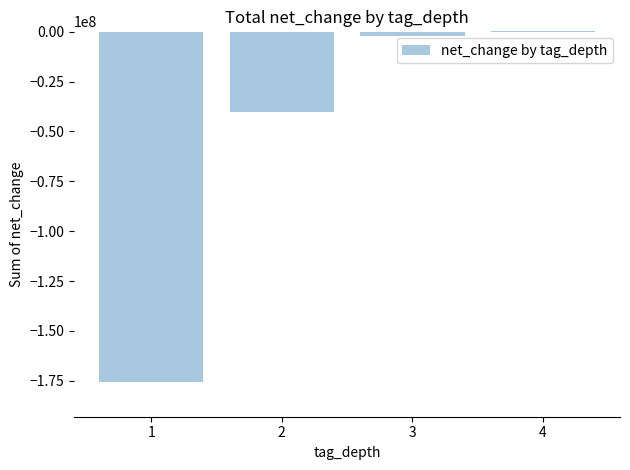

How many data points does each series have?

4